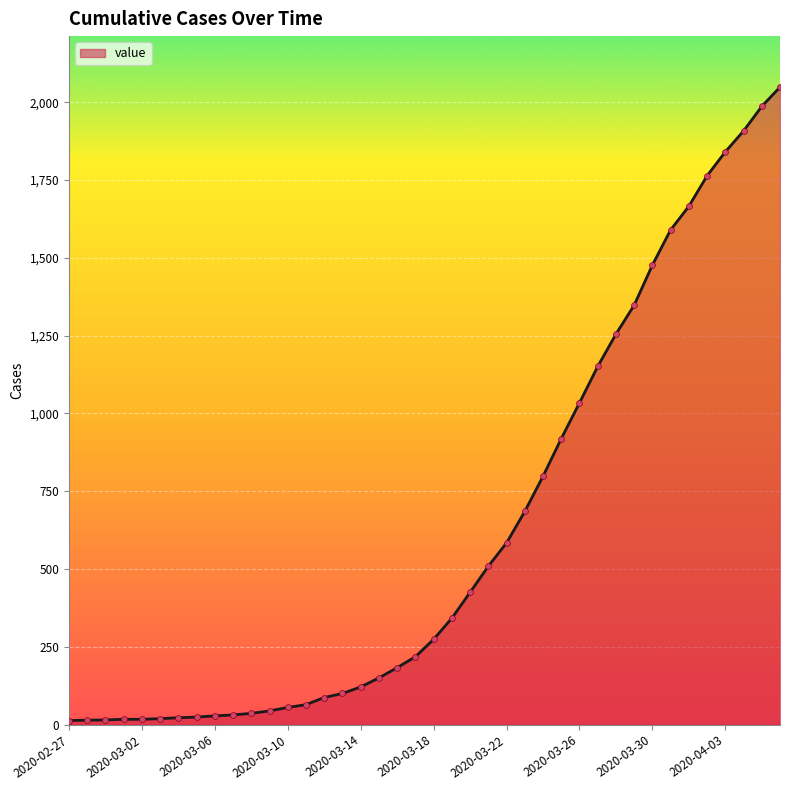

What is the difference between the maximum and minimum values?

2036